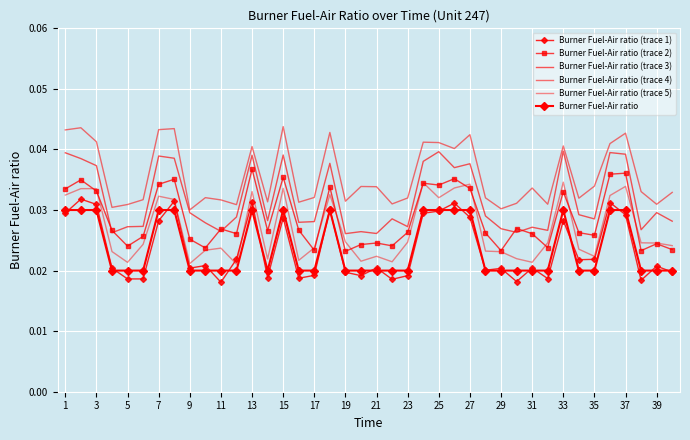

How many interior local peaks does the Burner Fuel-Air ratio (trace 3) series have?

12